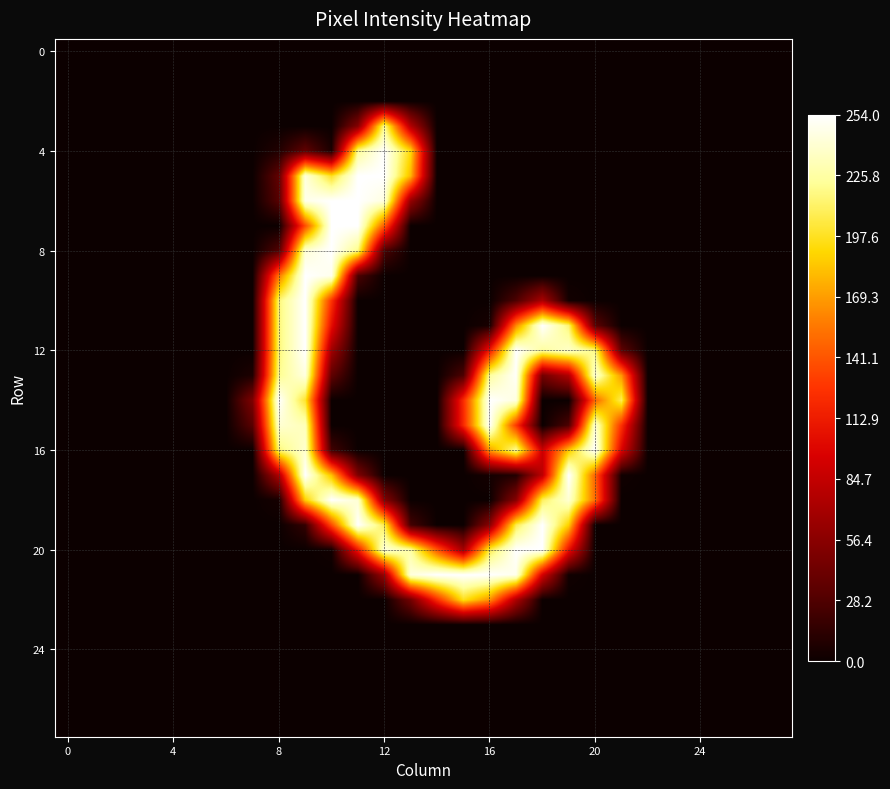

How many categories are shown in the chart?

28